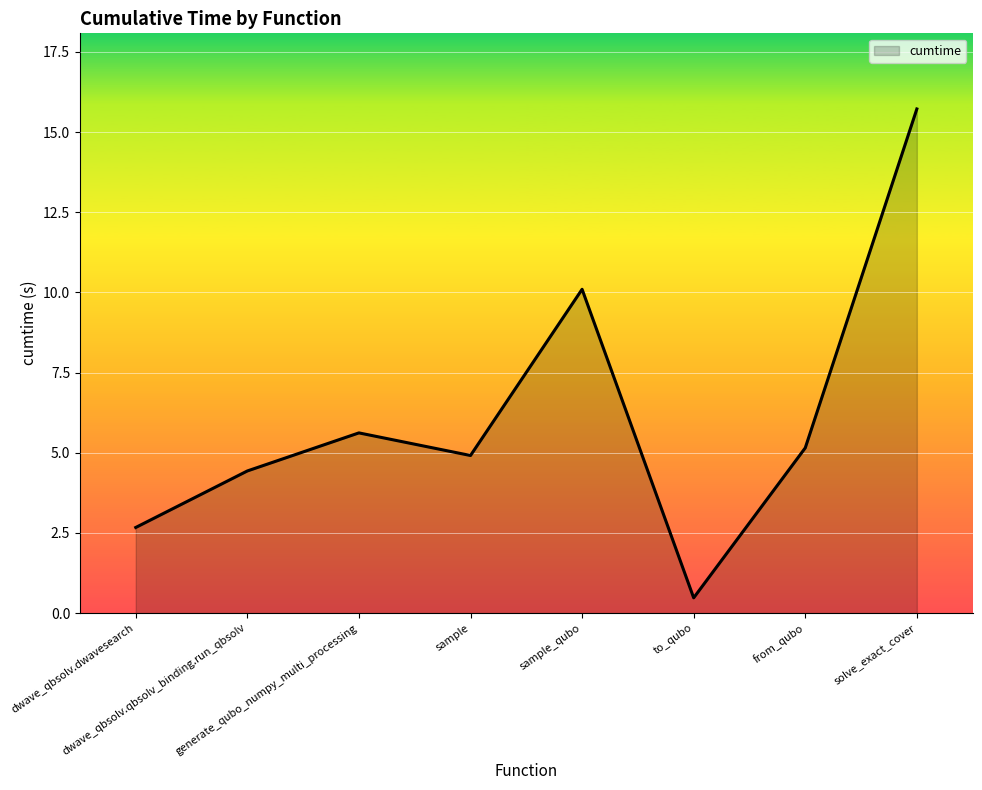

How many distinct data groups are displayed?

1